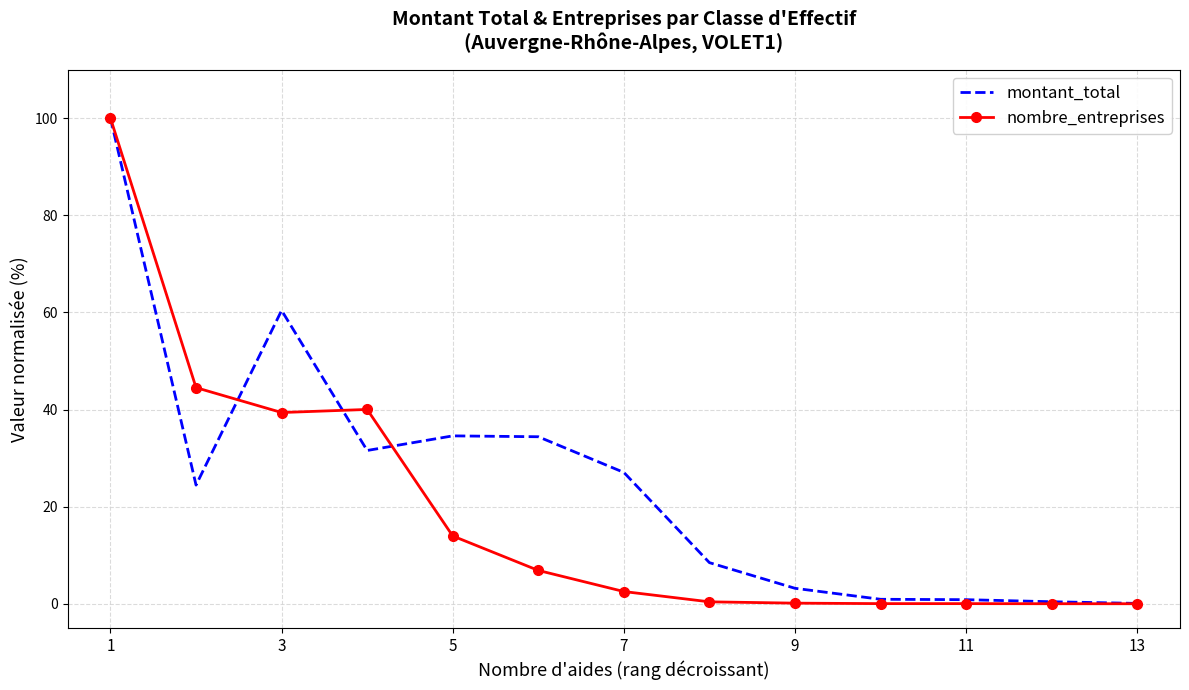

True or false: montant_total and nombre_entreprises intersect in this chart.

True